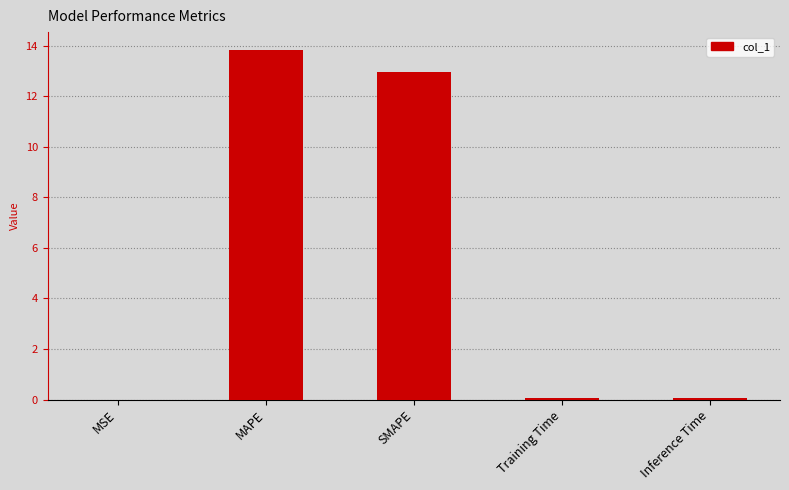

True or false: the data shows 13.8 at MAPE.

True